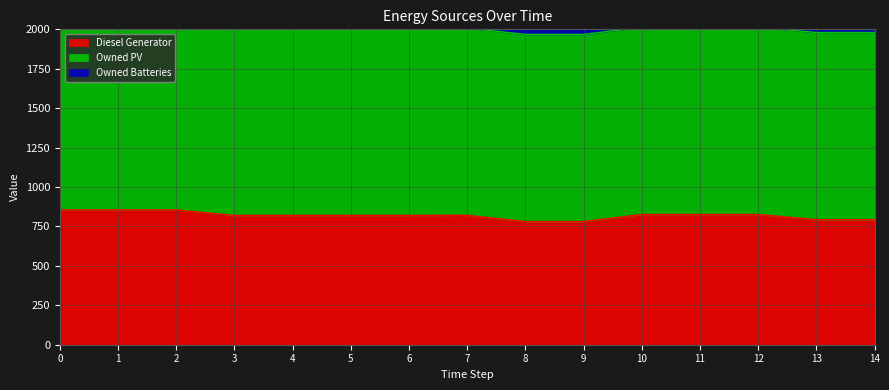

True or false: Owned PV and Owned Batteries cross at least once.

False